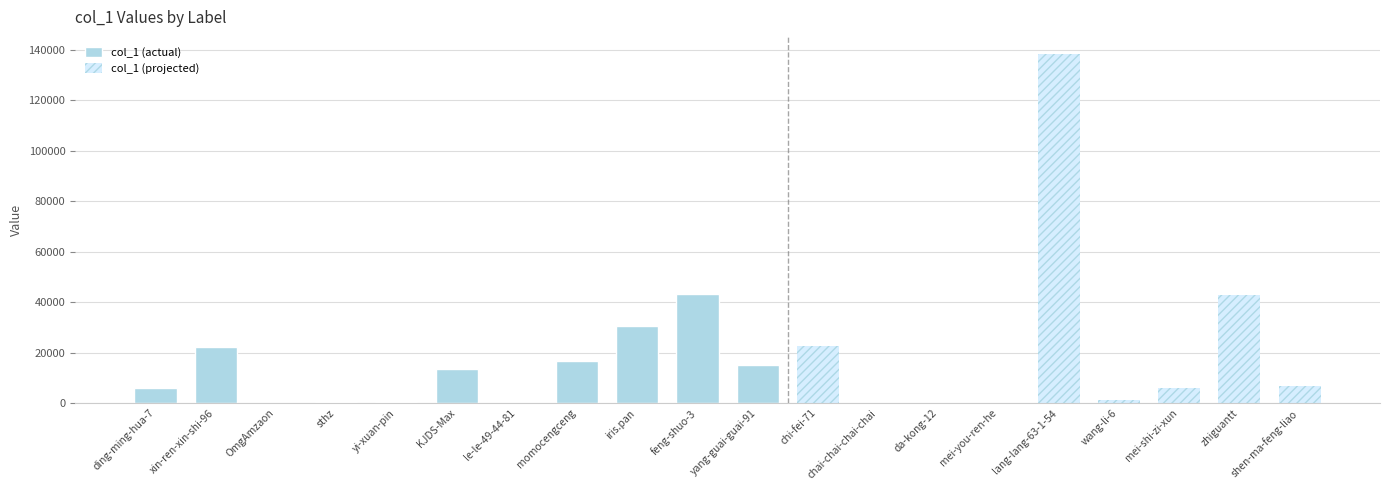

What is the difference between the second highest and minimum values?

43284